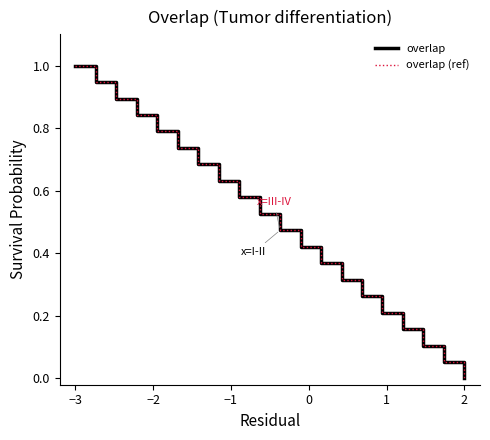

What is the label of the 1st point from the left?

−3